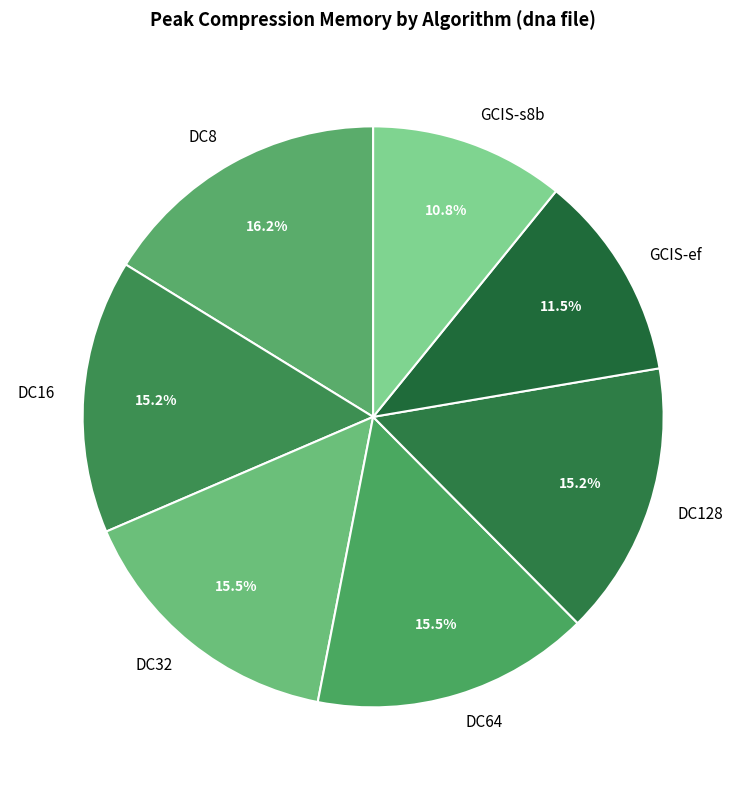

The DC16 slice represents 26% of the pie. True or false?

False